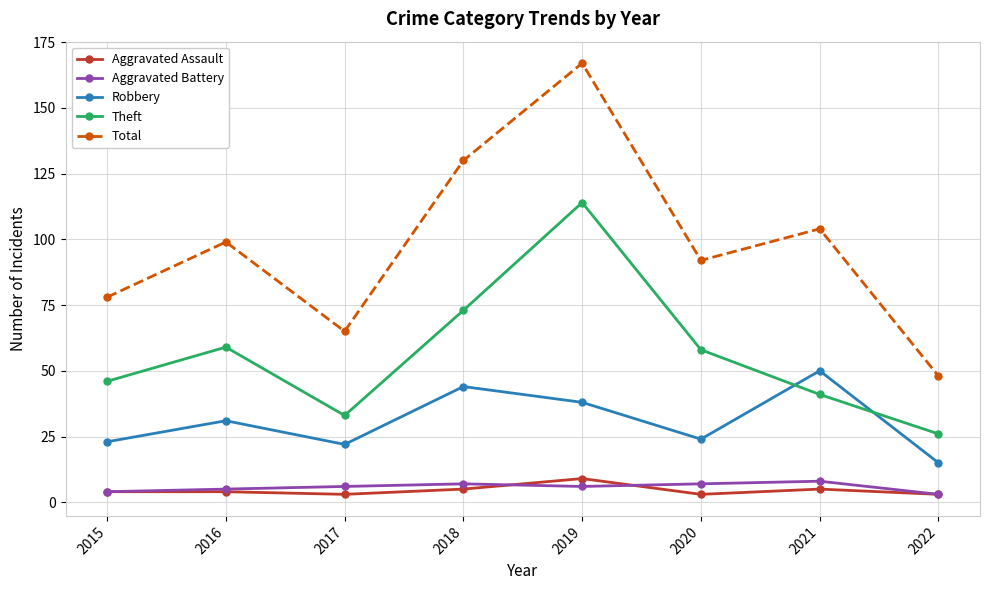

True or false: Total and Theft intersect in this chart.

False